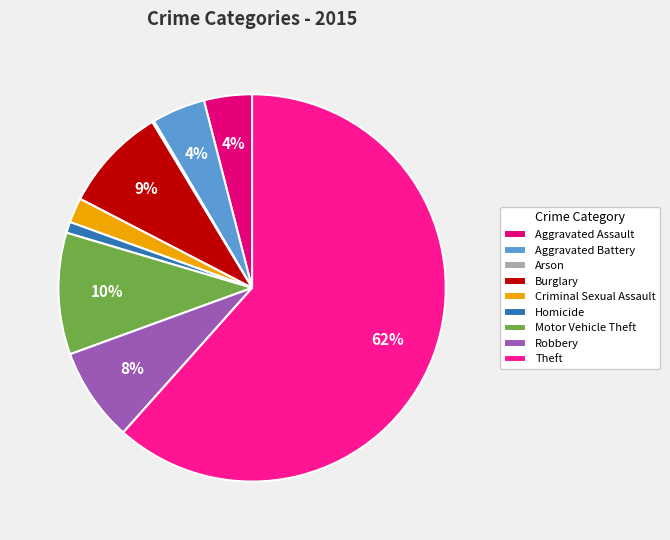

Do Robbery and Aggravated Battery together represent more than half of the pie?

No